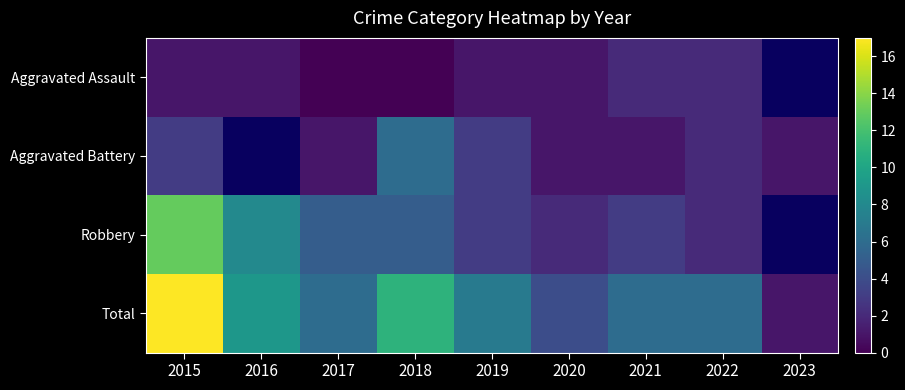

Rank the series by their maximum value, from highest to lowest.

Total, Robbery, Aggravated Battery, Aggravated Assault